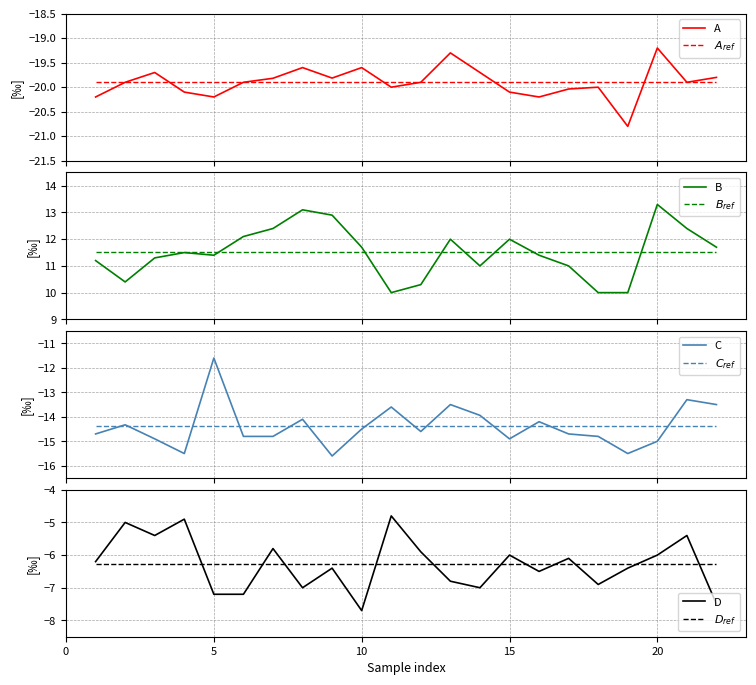

How many interior local valleys does the B series have?

4